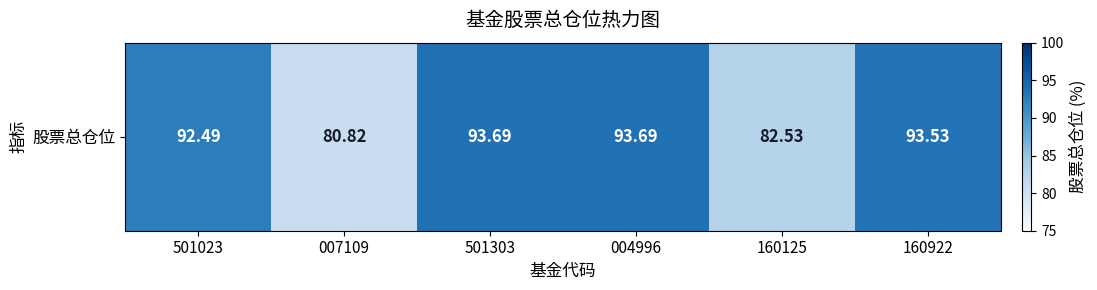

What is the maximum value shown in the chart?

93.7